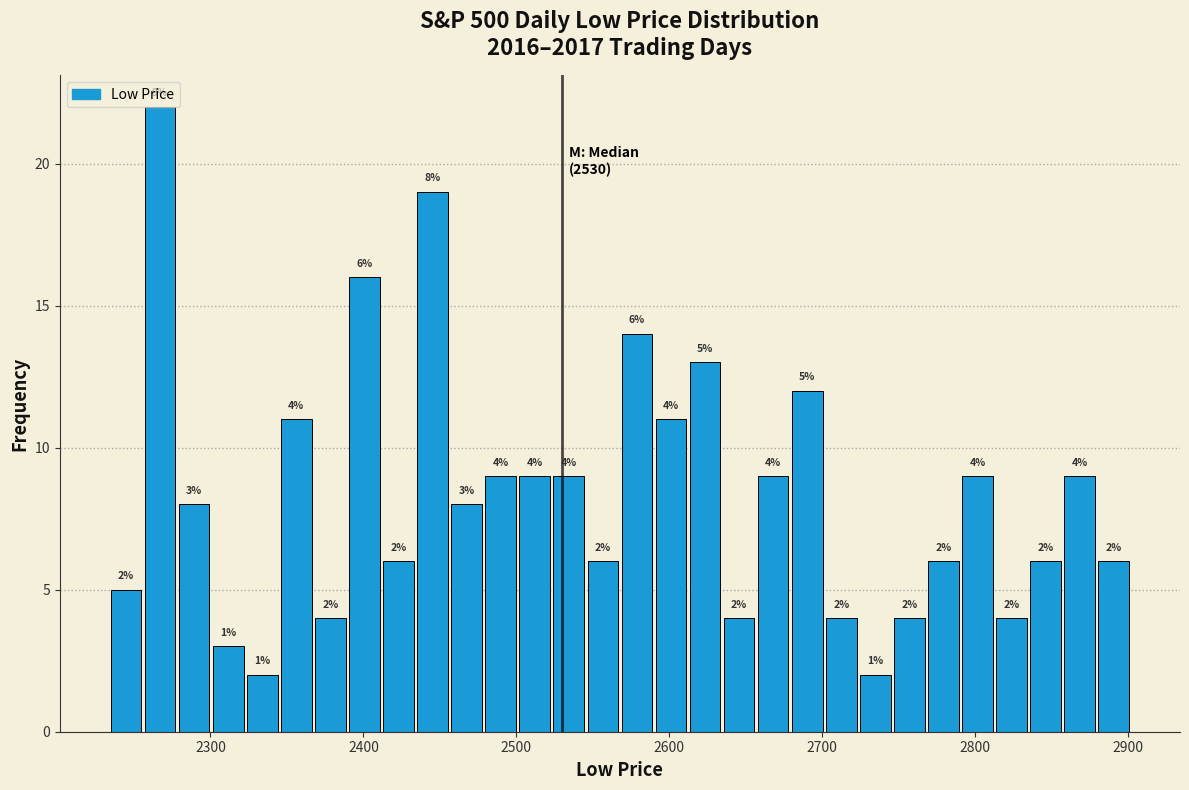

Around what value on the x-axis is the tallest bar? Give the approximate position of its centre, as read against the axis.

2270